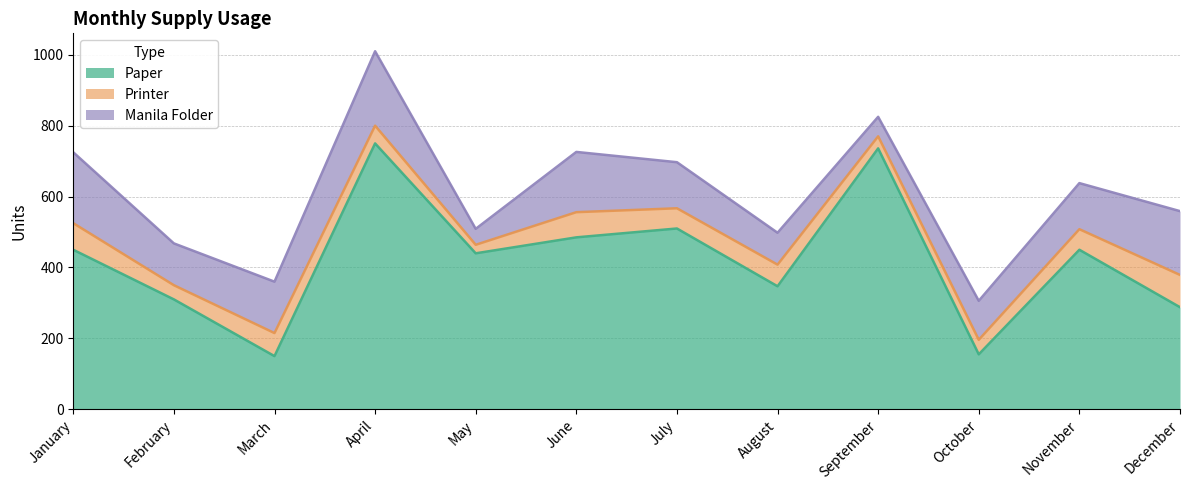

Which series has the widest spread of values?

Paper